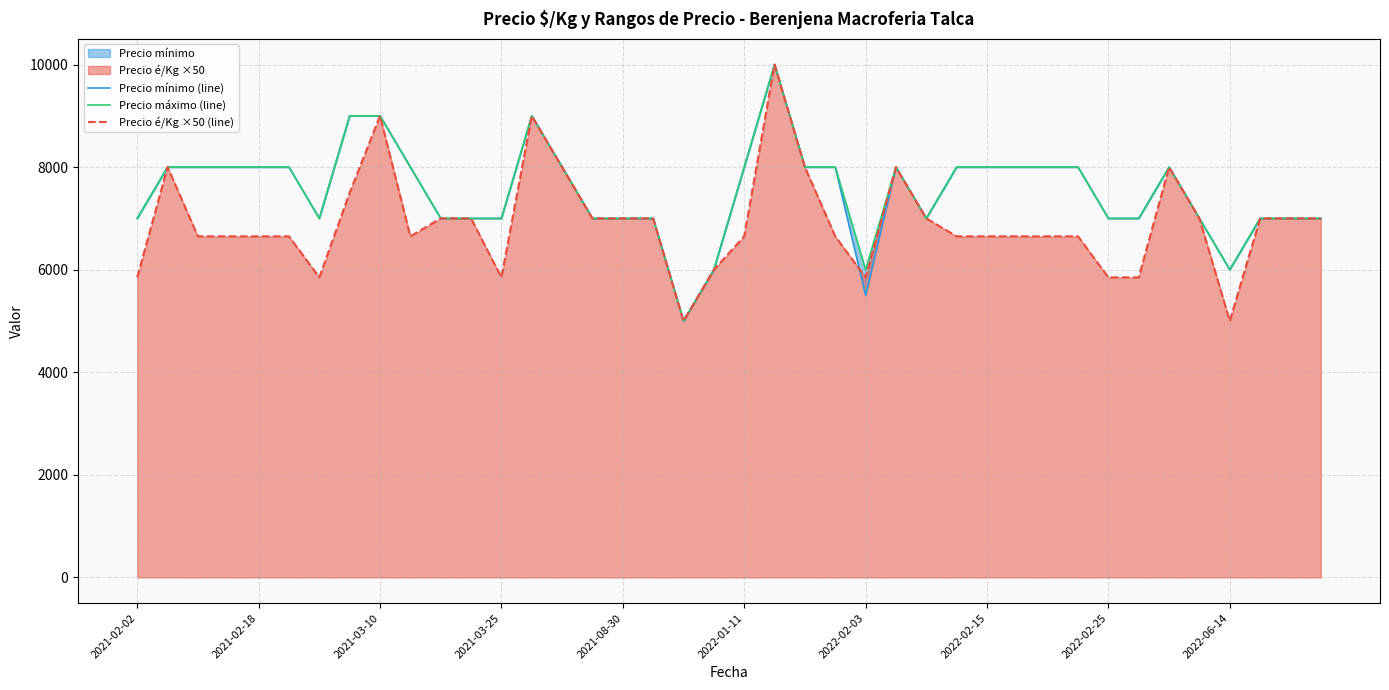

True or false: Precio mínimo (line) has a value of 7000 at 35.

True